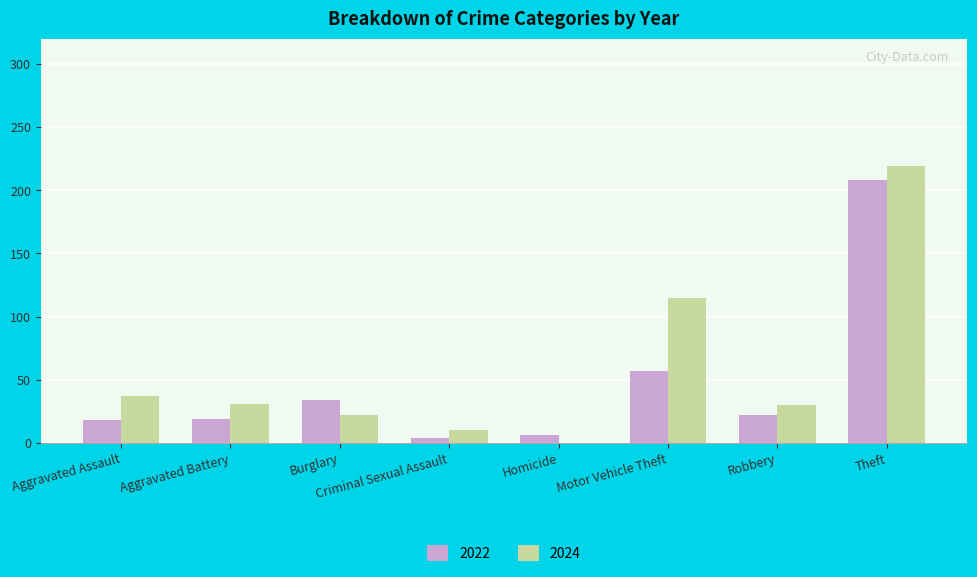

How many data points does each series have?

8